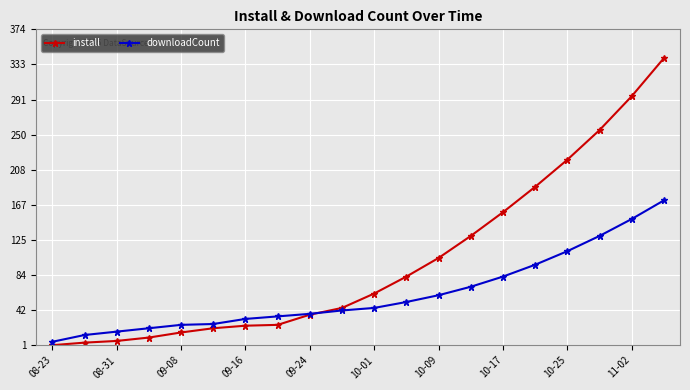

Which series has the largest total across all categories?

install